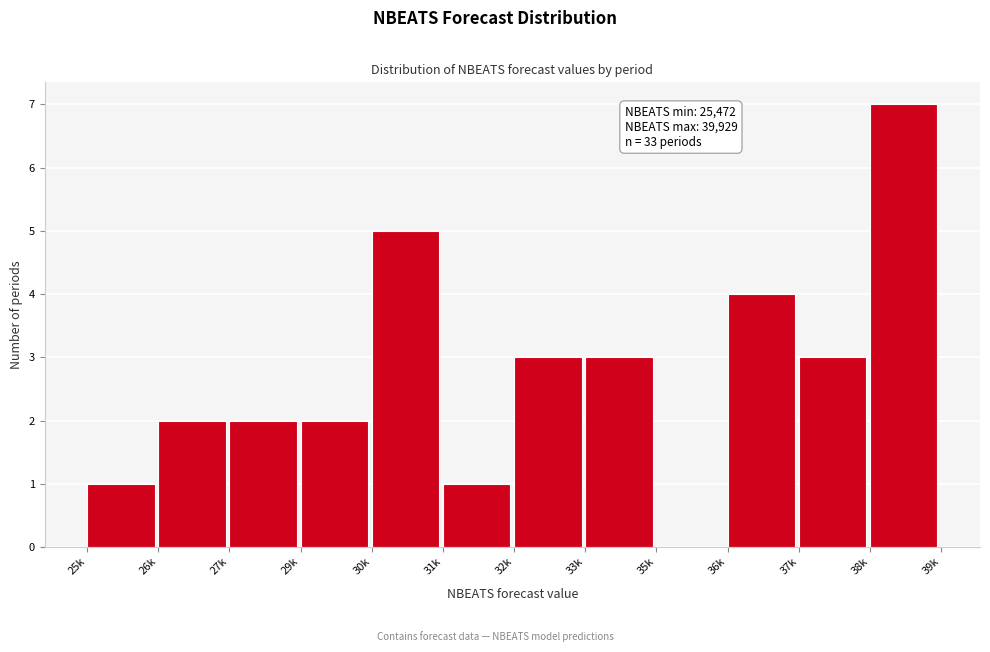

At which category does the chart reach its peak across all series?

38k